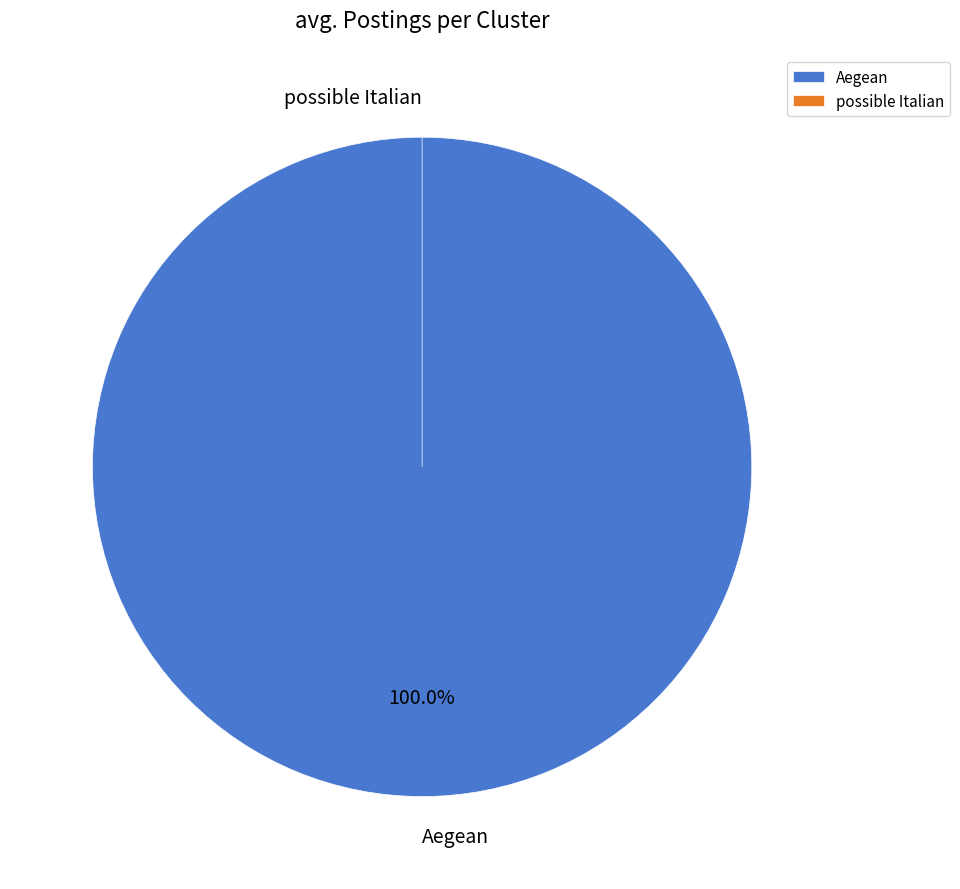

To the nearest percent, what is the difference between the largest and smallest slice percentages?

100%